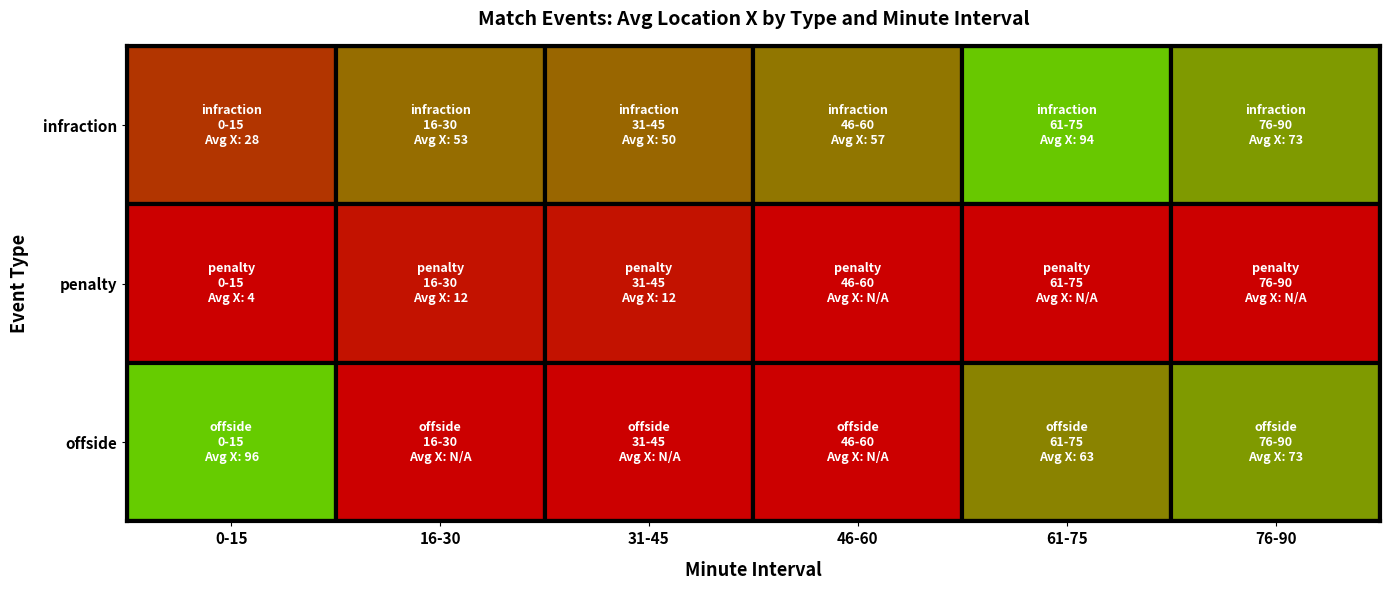

Which series has the largest total across all categories?

infraction